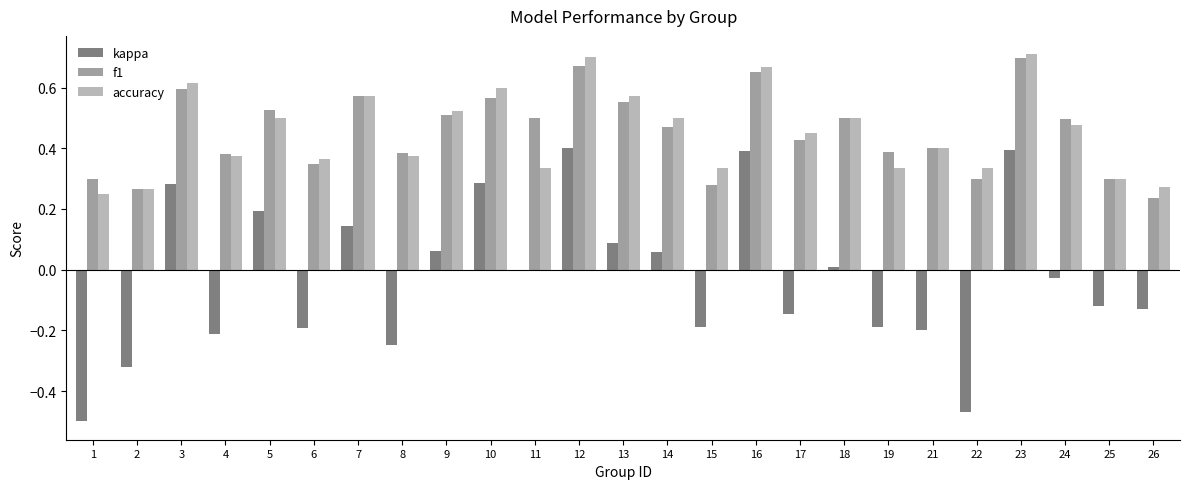

Between 5 and 11, which series saw the biggest shift?

kappa